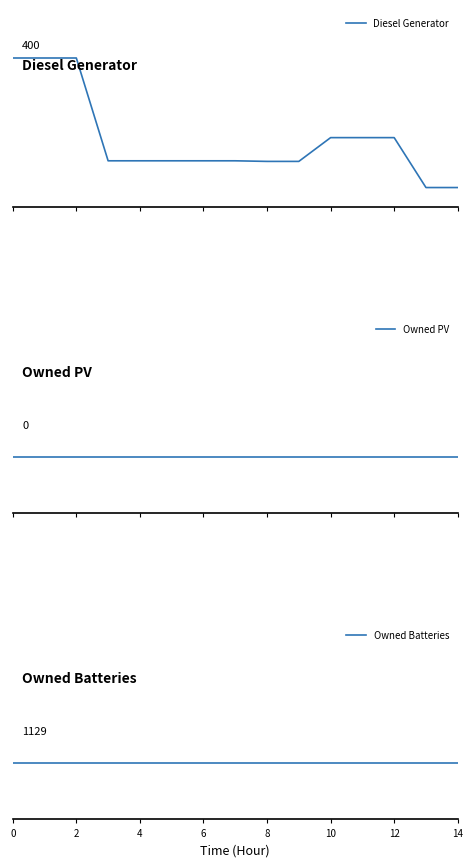

Which series has the largest total across all categories?

Owned Batteries